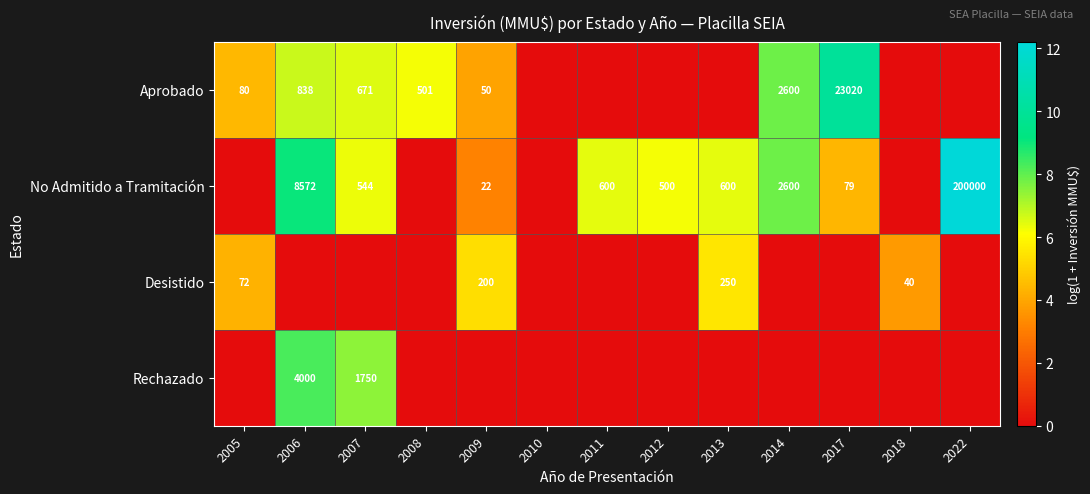

At which category does the chart reach its minimum across all series?

2010